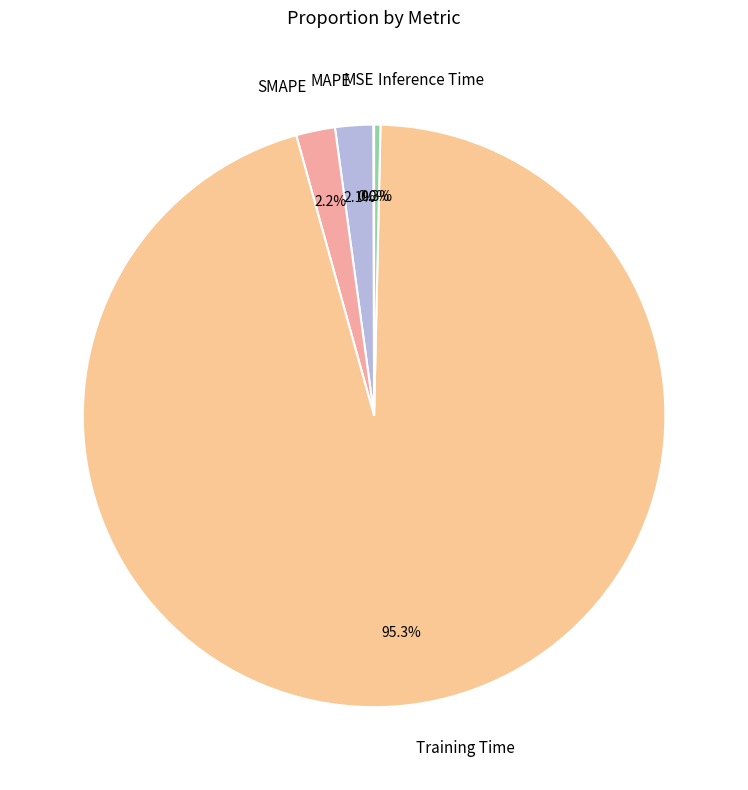

To the nearest percent, what percentage of the pie is MAPE?

2%